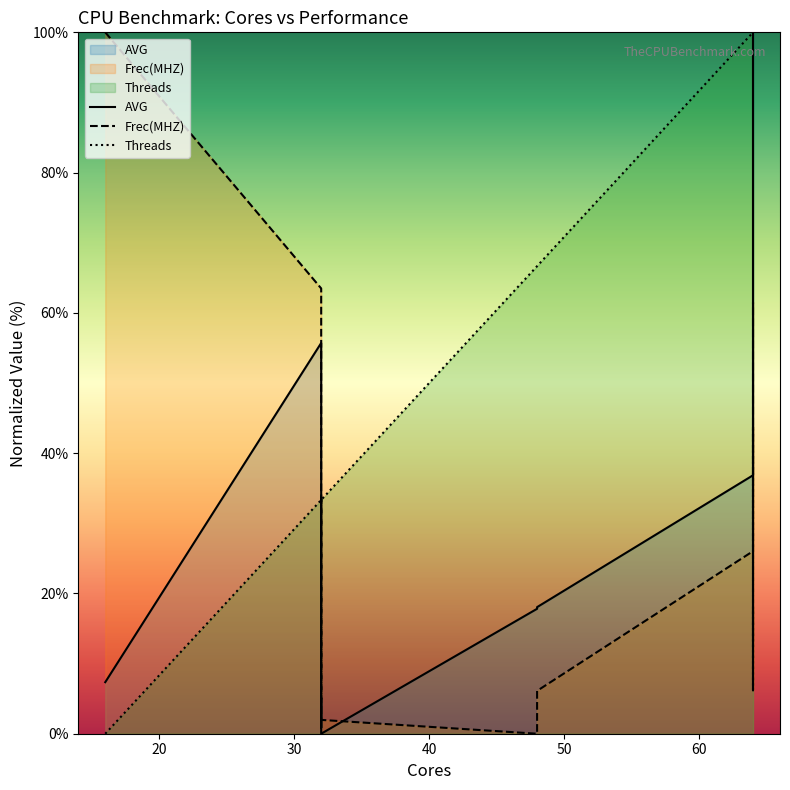

List the series in order of their peak value, lowest first.

AVG, Frec(MHZ), Threads